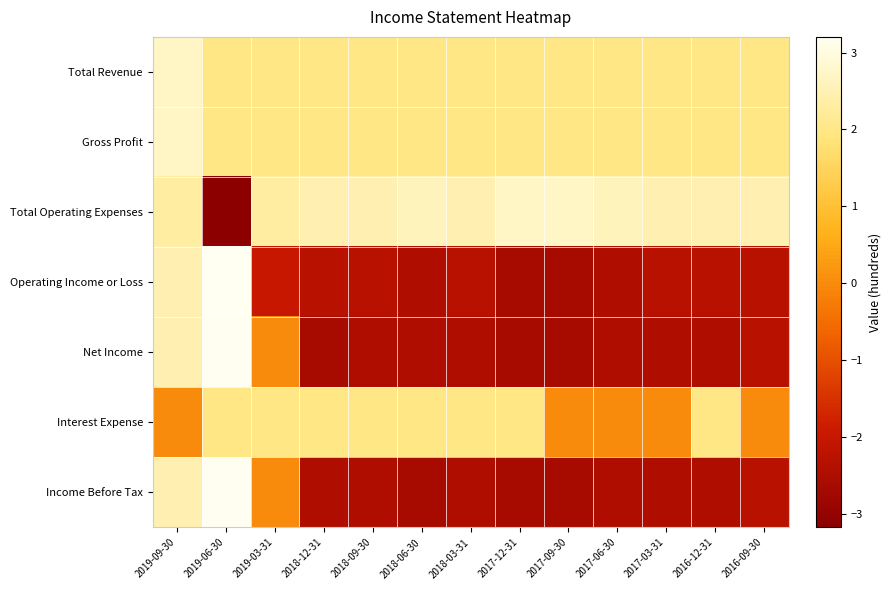

What is the smallest value displayed?

-3.2